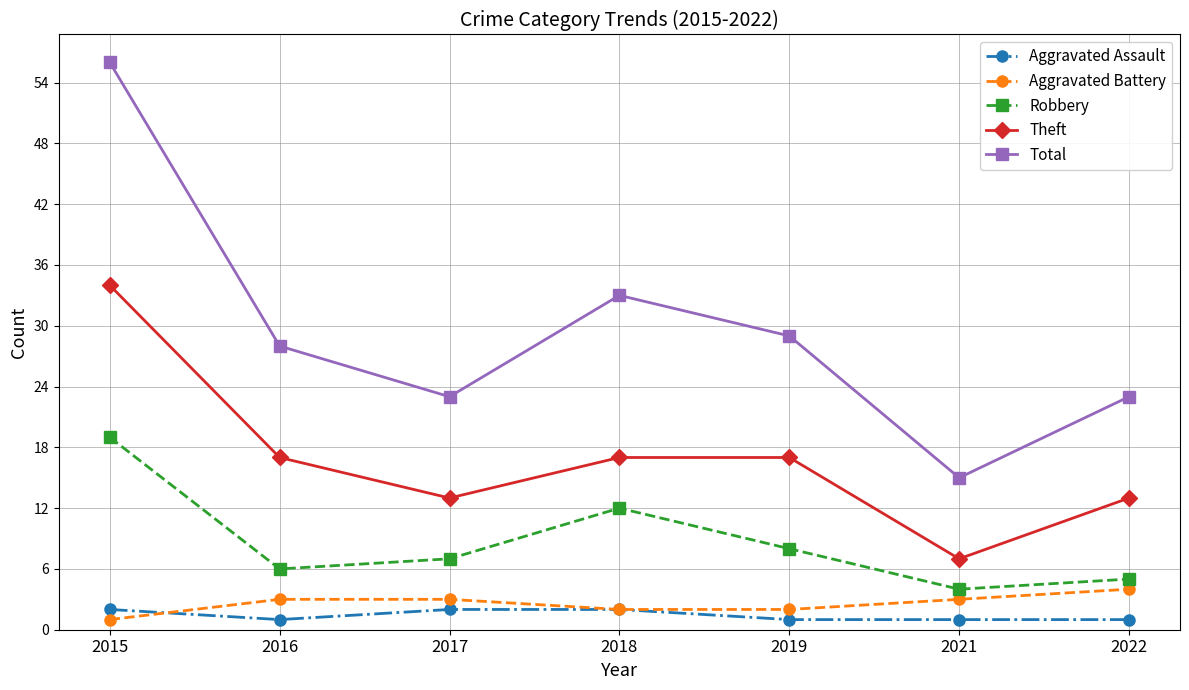

At which category is the sum across all series the highest?

2015